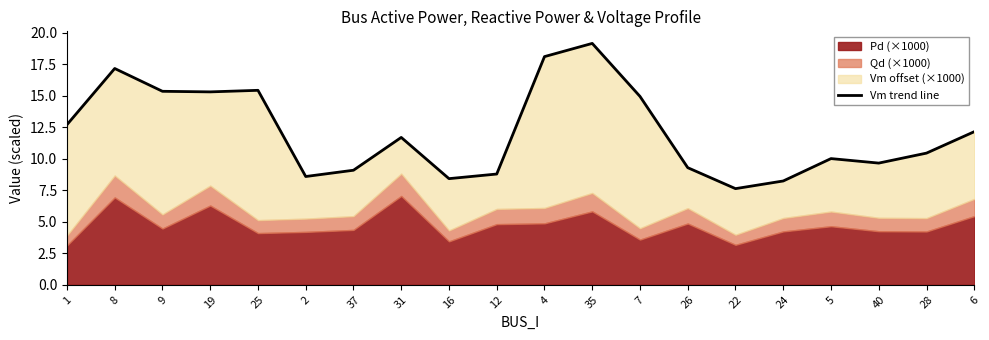

What is the sum of all values?

242.0